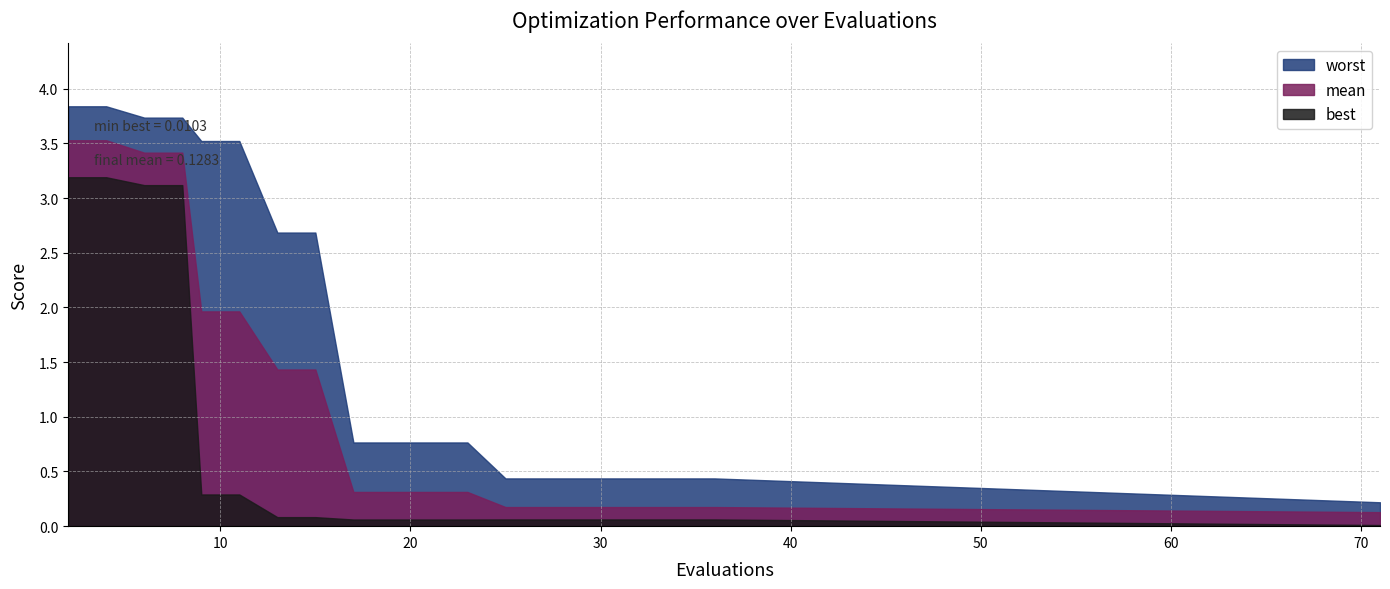

Between 9 and 17, which series saw the biggest shift?

worst